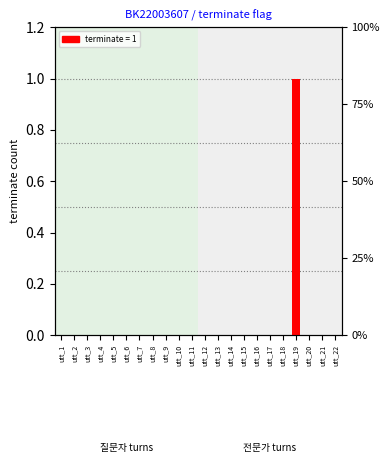

What is the greatest value displayed?

1